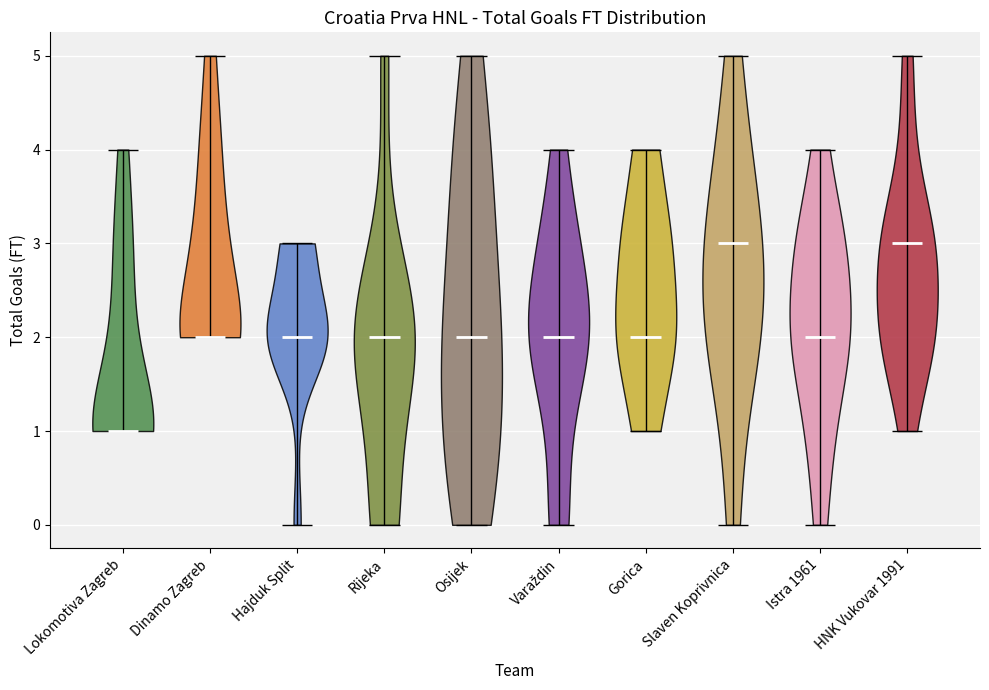

Reading left to right, read every violin against the y-axis: where its median line is, and the lowest and highest points it reaches. The values are not printed on the chart, so give them approximately, as read against the axis.

Lokomotiva Zagreb: median line 1, lowest point 1, highest point 4
Dinamo Zagreb: median line 2, lowest point 2, highest point 5
Hajduk Split: median line 2, lowest point 0, highest point 3
Rijeka: median line 2, lowest point 0, highest point 5
Osijek: median line 2, lowest point 0, highest point 5
Varaždin: median line 2, lowest point 0, highest point 4
Gorica: median line 2, lowest point 1, highest point 4
Slaven Koprivnica: median line 3, lowest point 0, highest point 5
Istra 1961: median line 2, lowest point 0, highest point 4
HNK Vukovar 1991: median line 3, lowest point 1, highest point 5